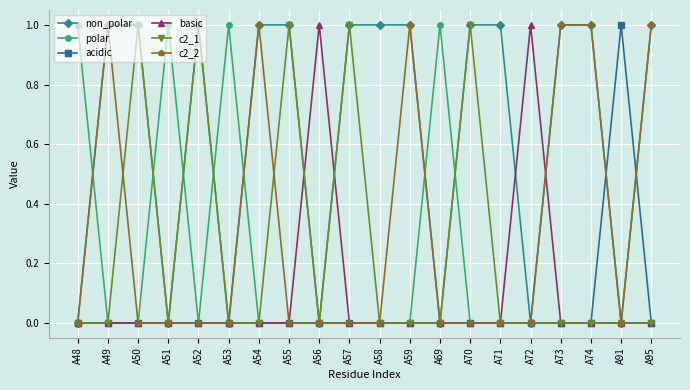

Which series has the largest total across all categories?

non_polar